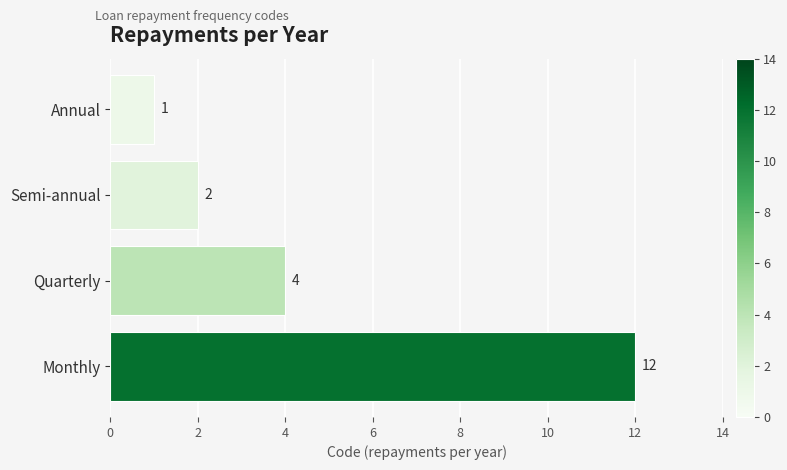

What is the change in value from Annual to Quarterly?

+3